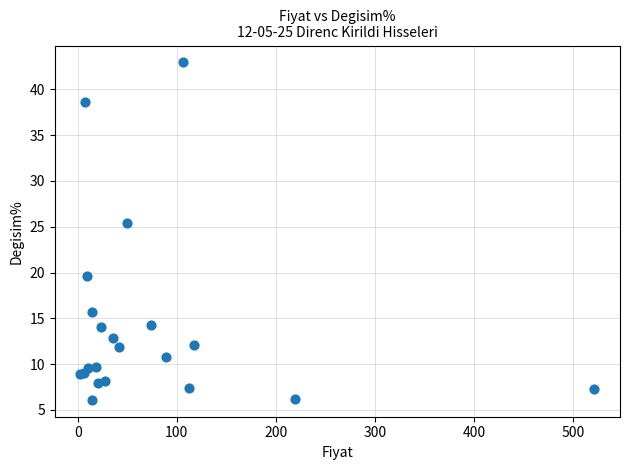

What Y value in the scatter plot is closest to 24?

25.4